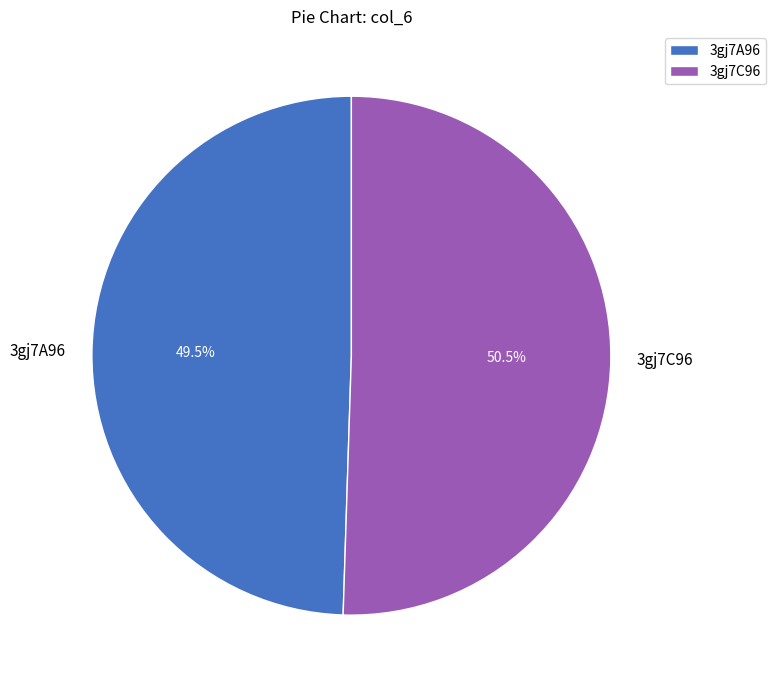

Combined, what portion of the pie is 3gj7A96 and 3gj7C96?

100.0%